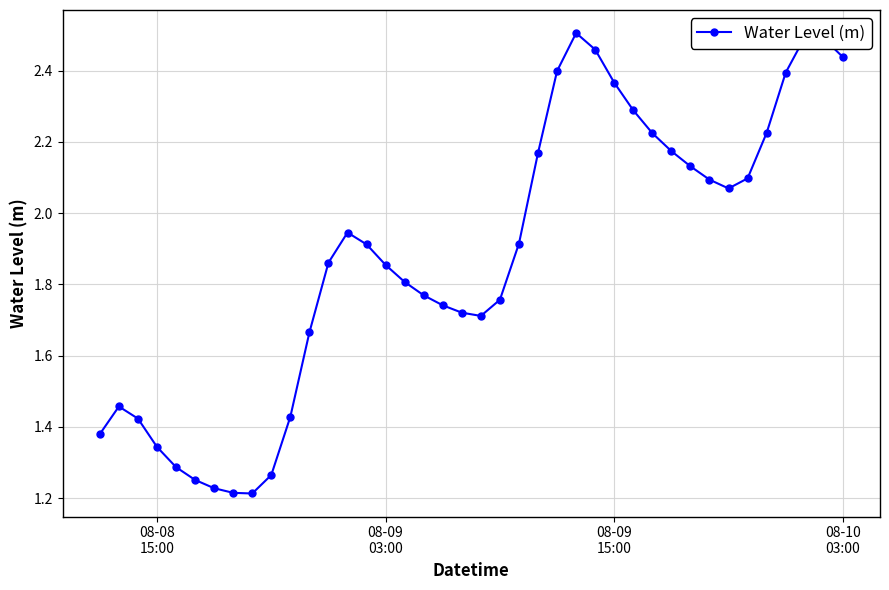

What is the sum of all values?

75.2